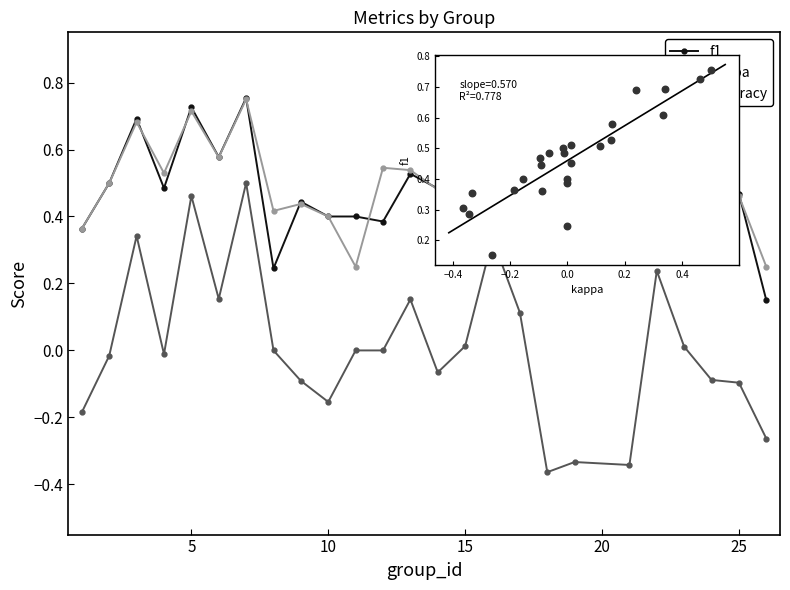

Which series contains the highest Y value?

f1